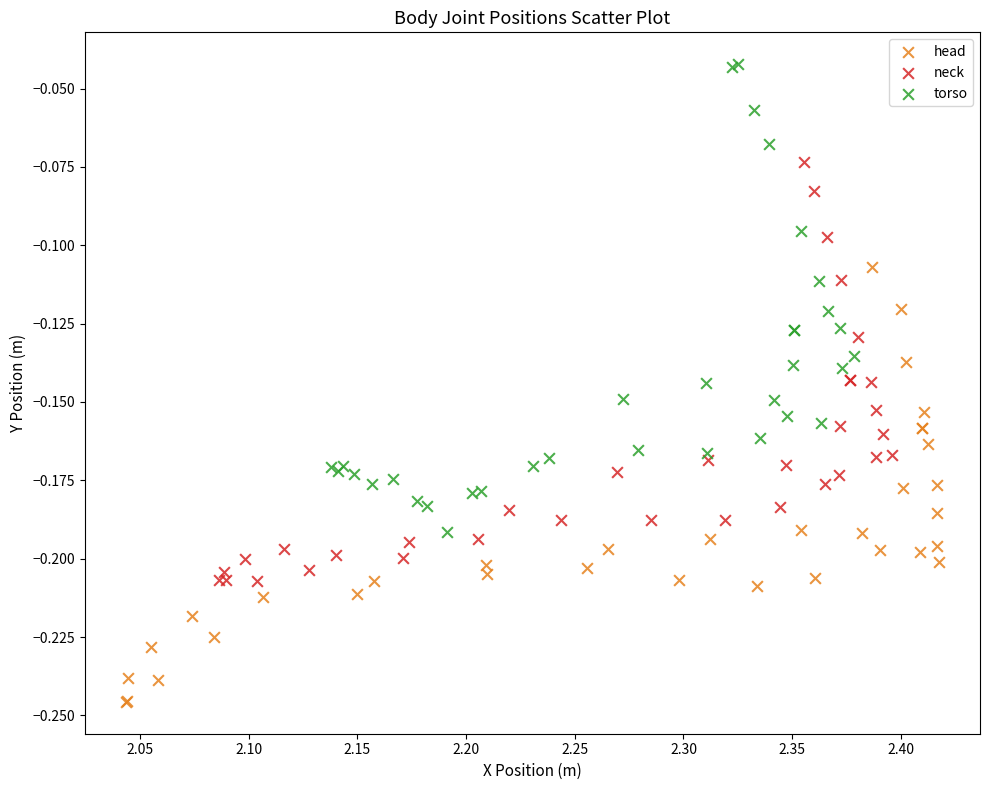

Which series contains the highest Y value?

torso